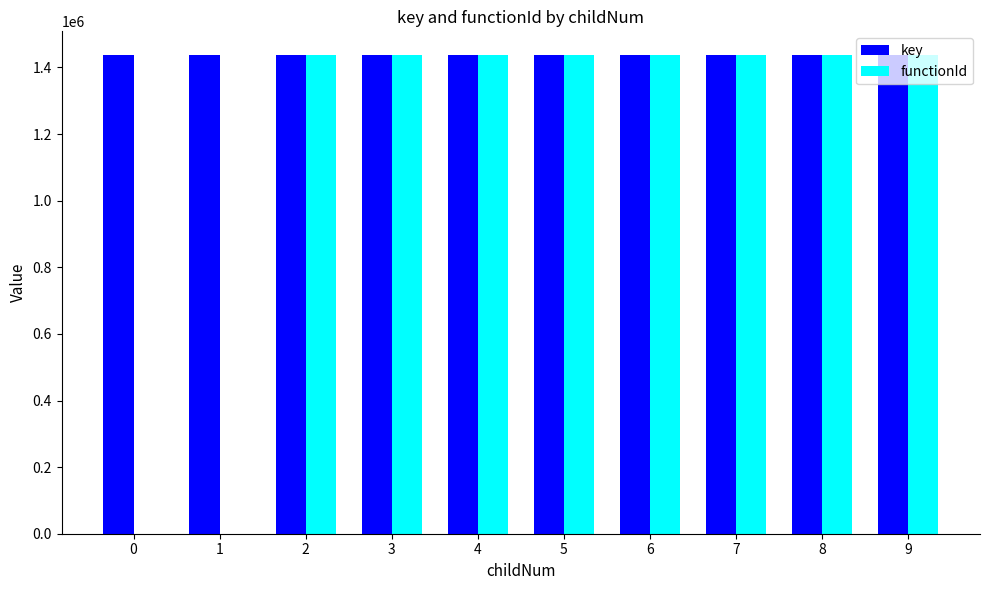

What is the sum of all key values?

14367255